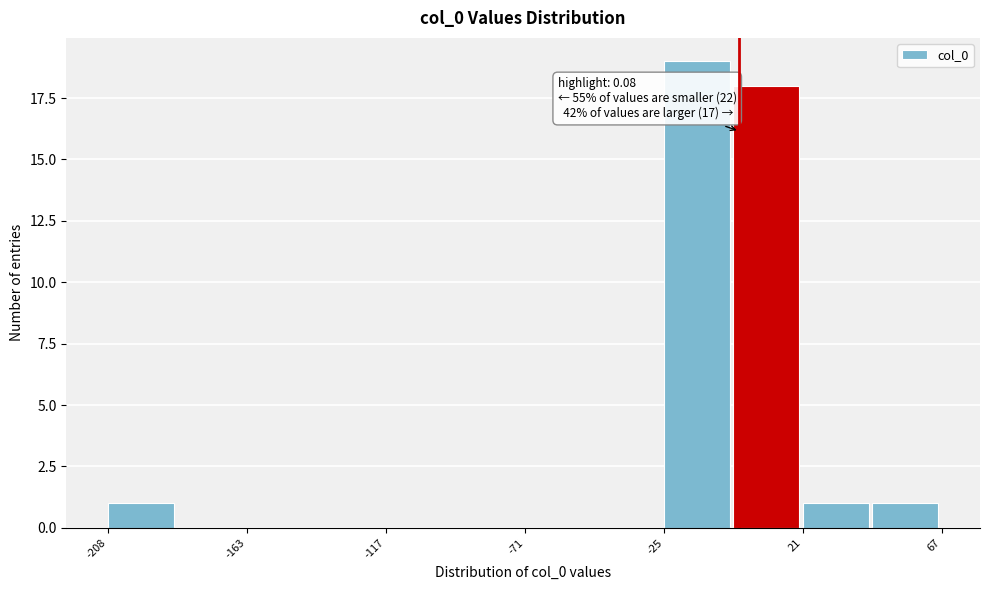

Over which range of the x-axis is the bar tallest?

-25 to 0